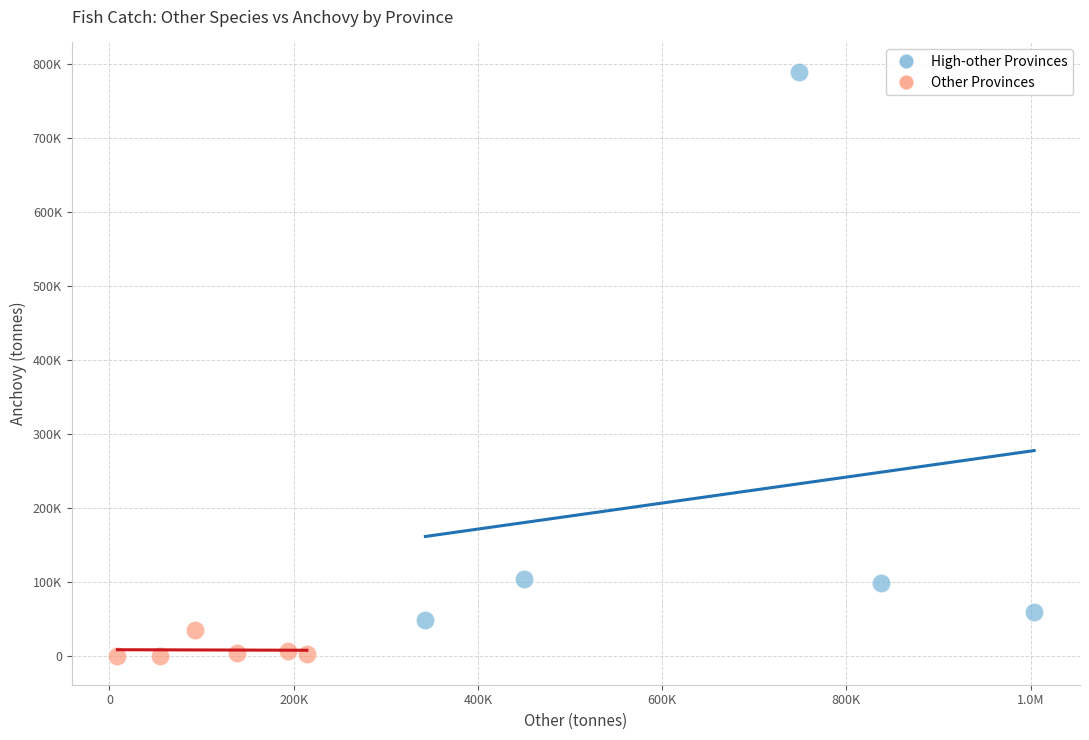

Which series has the largest Y range (max minus min)?

High-other Provinces